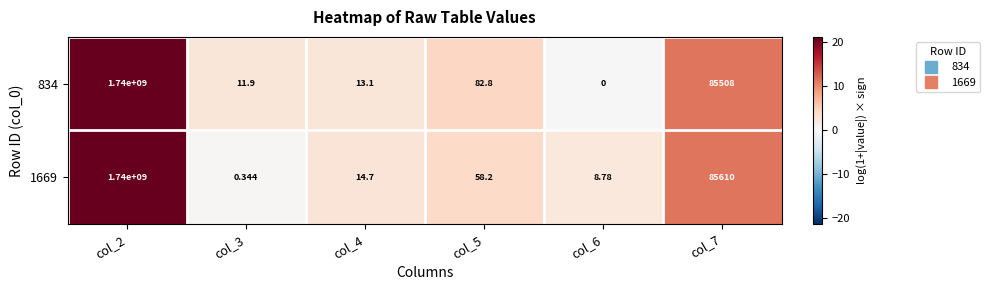

At which category does the chart reach its minimum across all series?

col_6